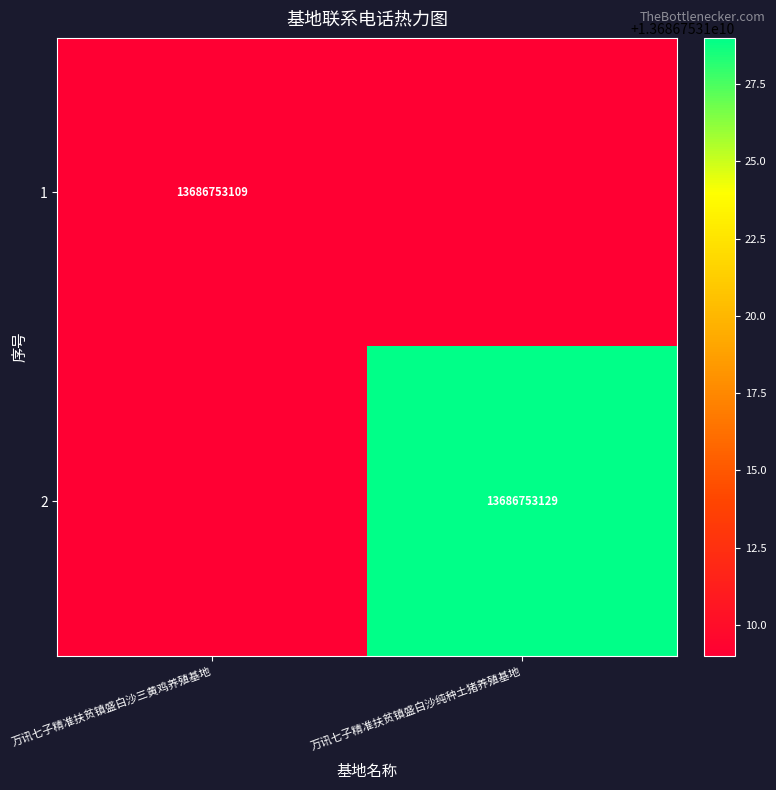

True or false: 2 has a value of 13686753129 at 万讯七子精准扶贫镇盛白沙纯种土猪养殖基地.

True